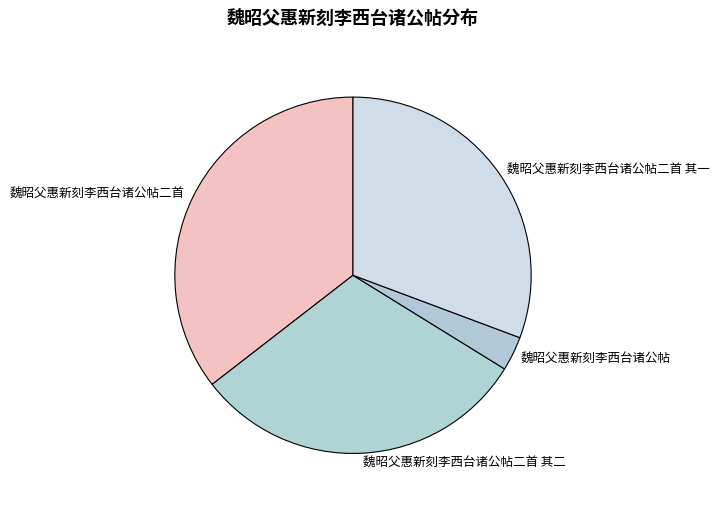

The 魏昭父惠新刻李西台诸公帖二首 其二 slice represents 31% of the pie. True or false?

True